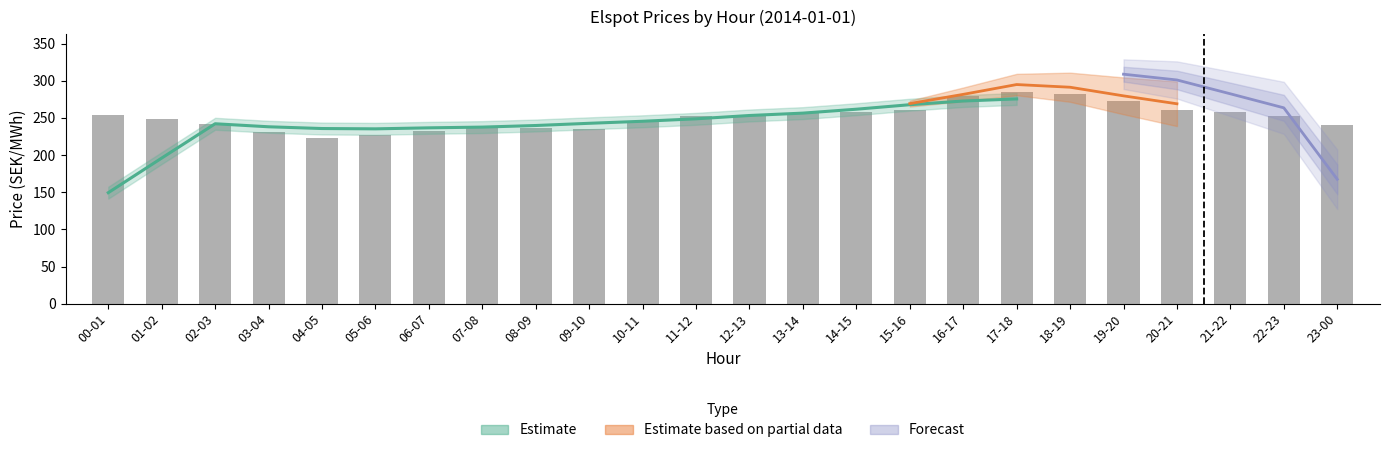

What position from the left is 11-12?

12